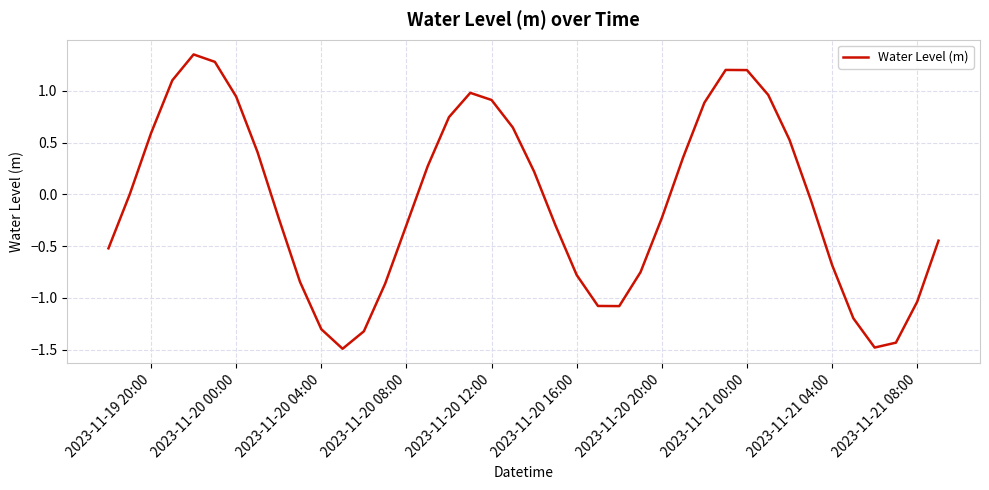

What is the difference between the maximum and minimum values?

2.8